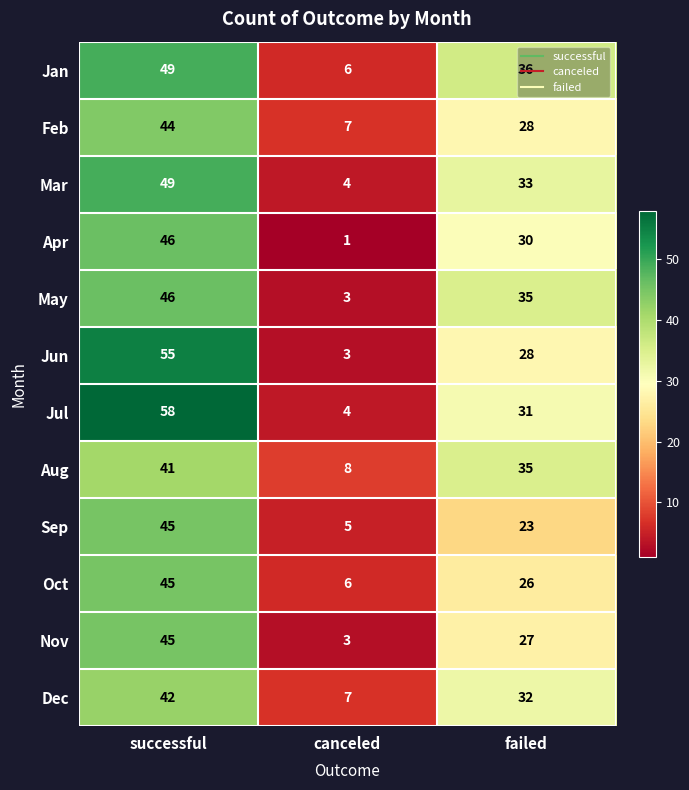

At how many categories does at least one series exceed 43?

1